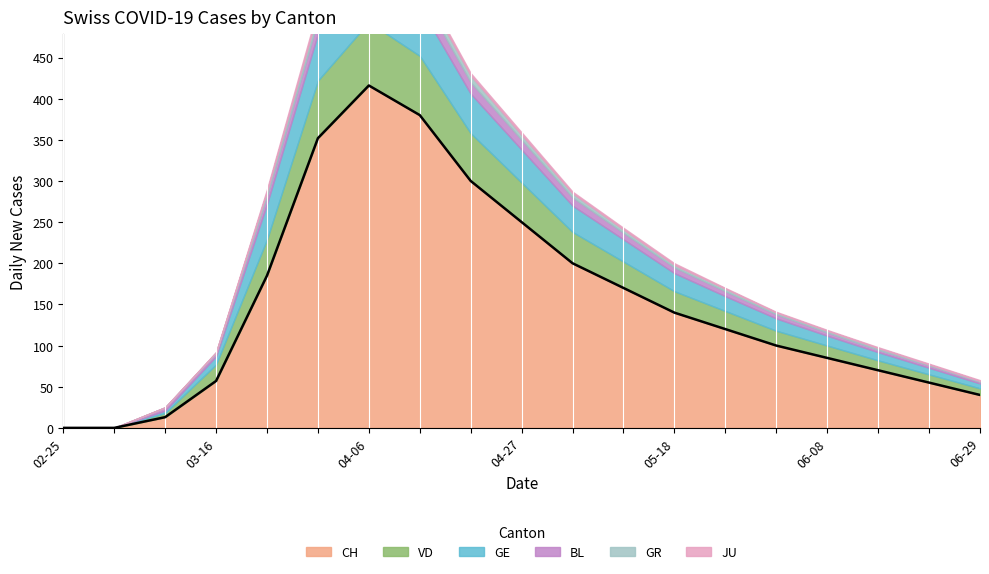

Where does the GR series first go above 3?

2020-03-23